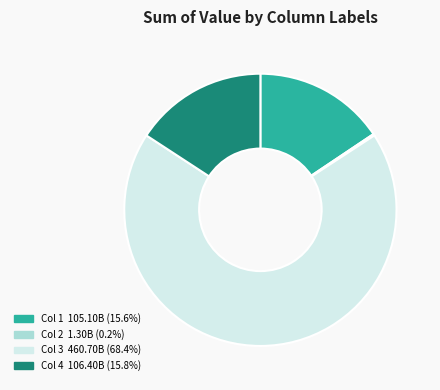

Is there any slice that represents more than half of the pie?

Yes